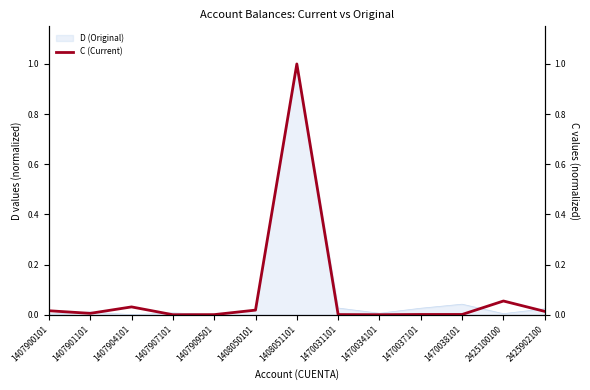

How many lines are shown in the chart?

1